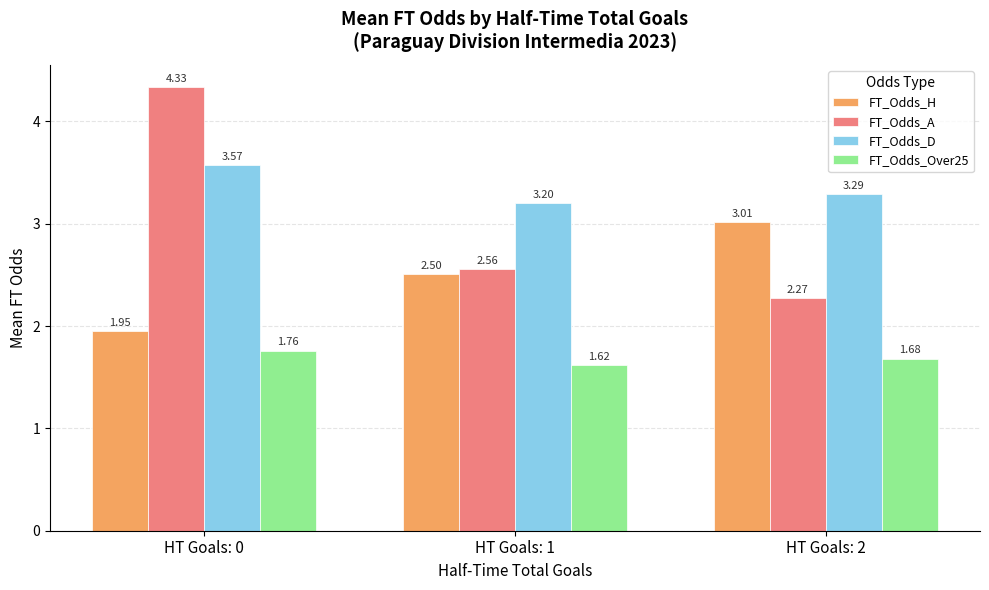

How many data points does each series have?

3